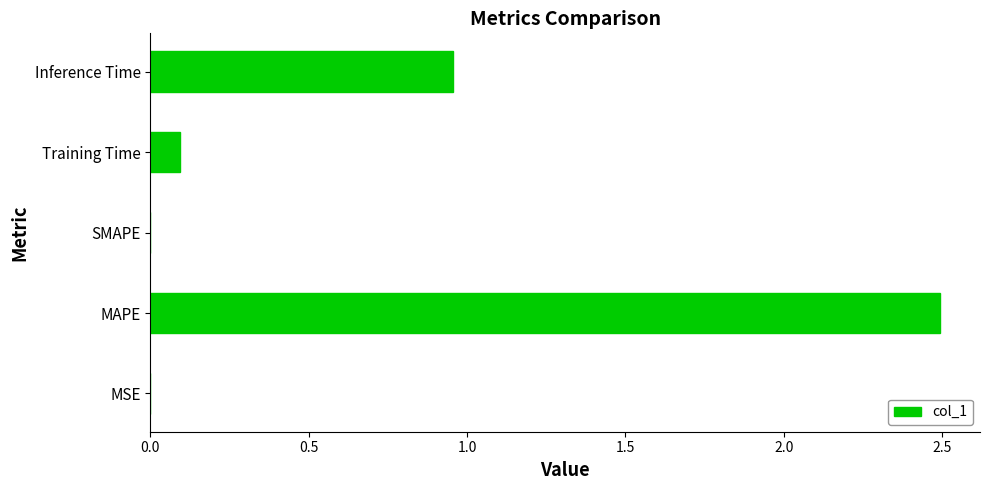

True or false: the data shows 1.7 at SMAPE.

False